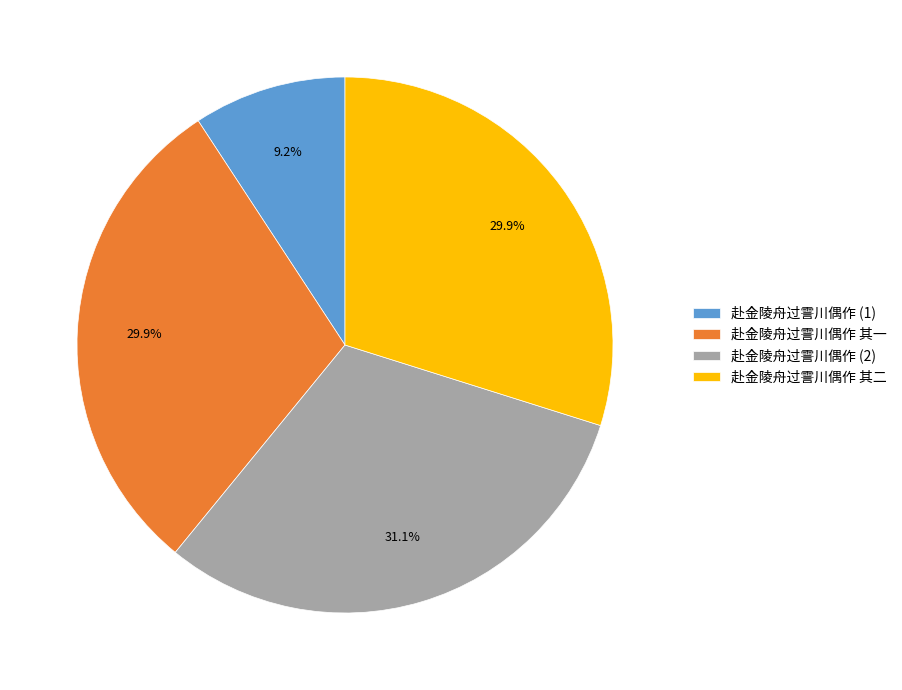

To the nearest percent, what portion does 赴金陵舟过霅川偶作 其一 represent?

30%